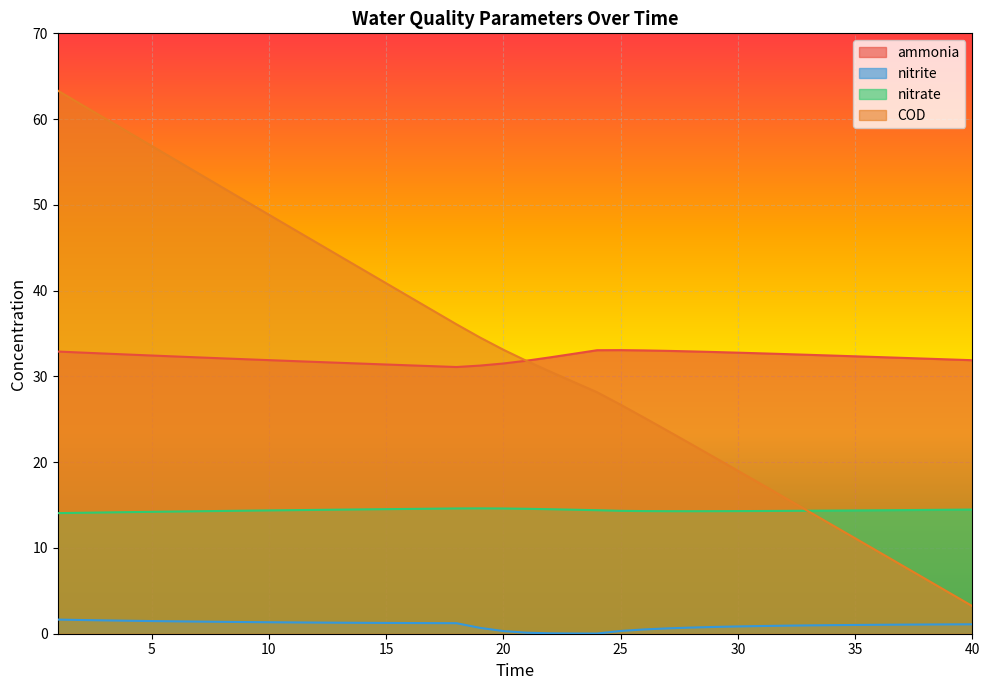

True or false: nitrate and nitrite intersect in this chart.

False